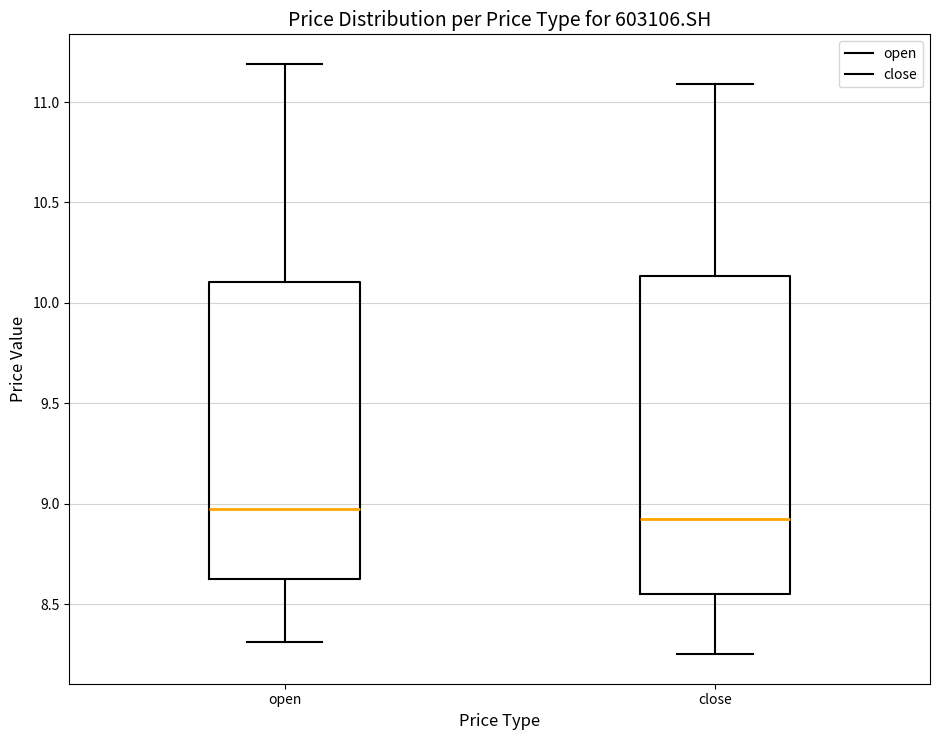

Reading left to right, read every box against the y-axis: the position of its median line, the range the box covers, and the ends of its whiskers. The values are not printed on the chart, so give them approximately, as read against the axis.

open: median 9.00, box 8.60 to 10.10, whiskers 8.30 to 11.20
close: median 8.95, box 8.55 to 10.15, whiskers 8.25 to 11.10